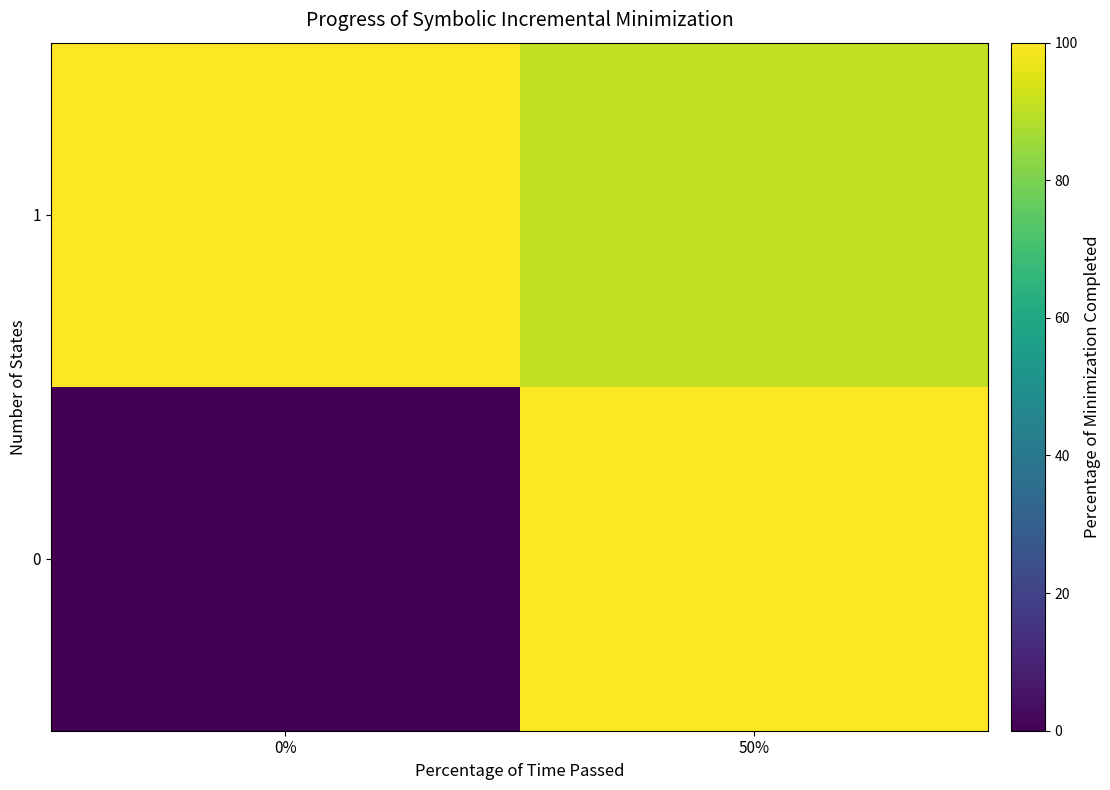

Reading left to right, transcribe all the data shown in this chart.

0: 0%=0.0	50%=100.0
1: 0%=100.0	50%=90.9